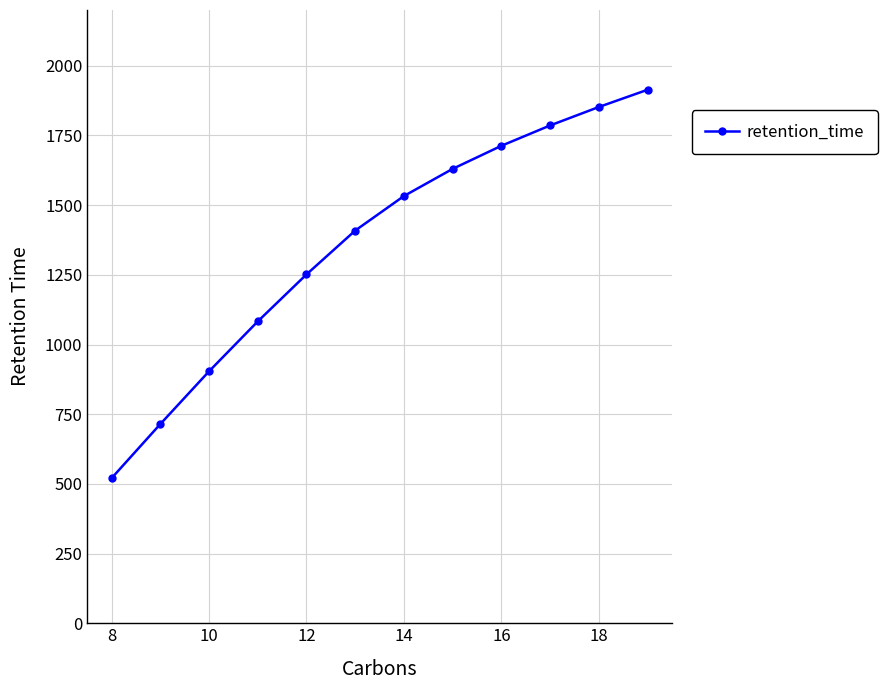

What is the average value?

1359.1